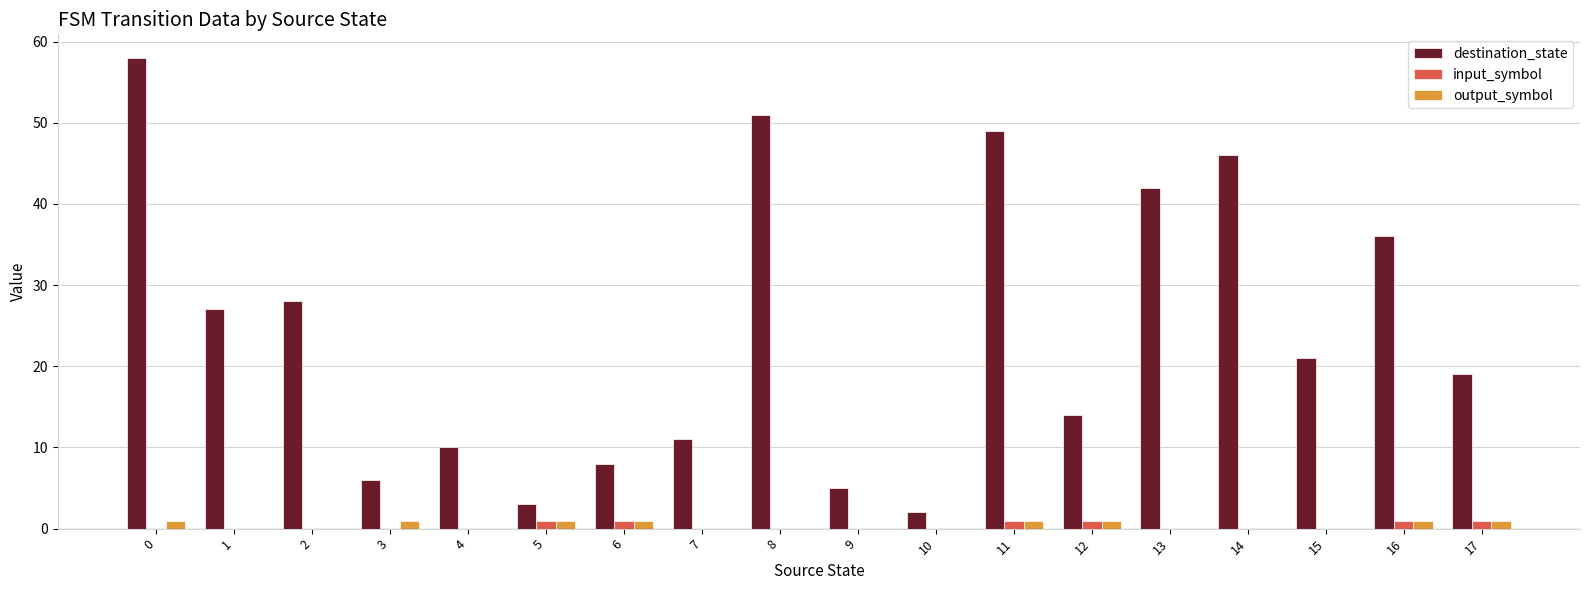

How many groups of bars are there?

18